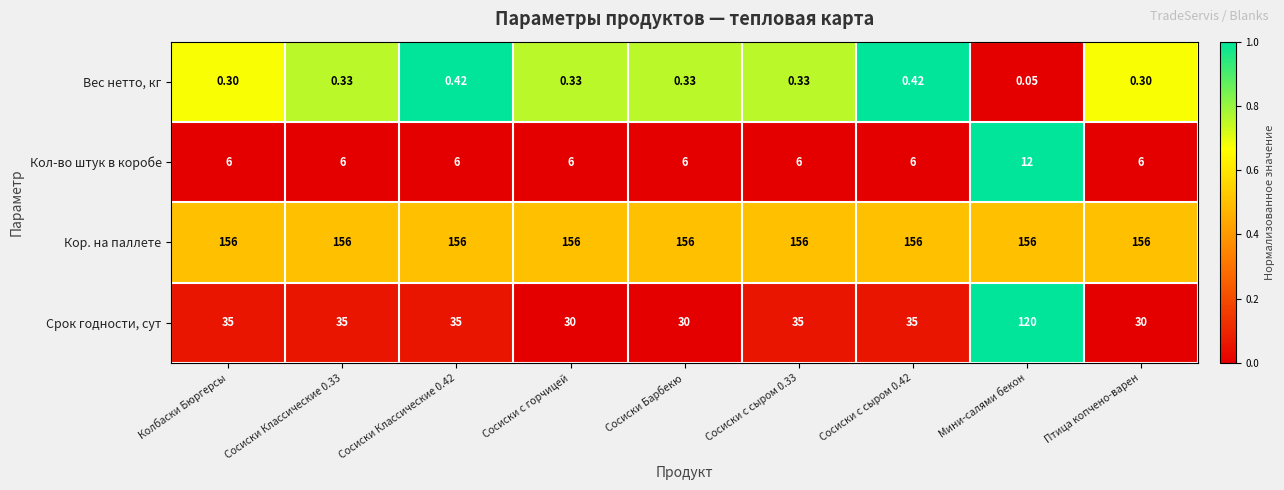

List the series in order of their peak value, highest first.

Кор. на паллете, Срок годности, сут, Кол-во штук в коробе, Вес нетто, кг